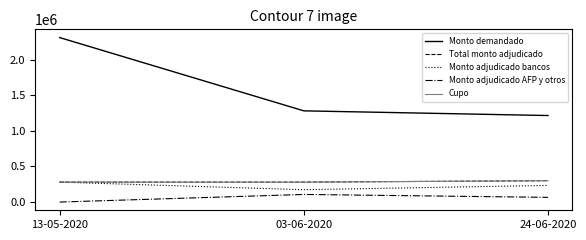

Is this an area chart (filled region under the line)?

No